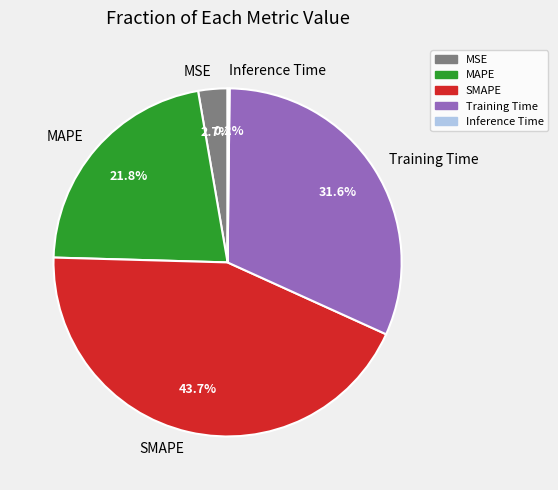

What percentage is the Training Time slice, to the nearest percent?

32%